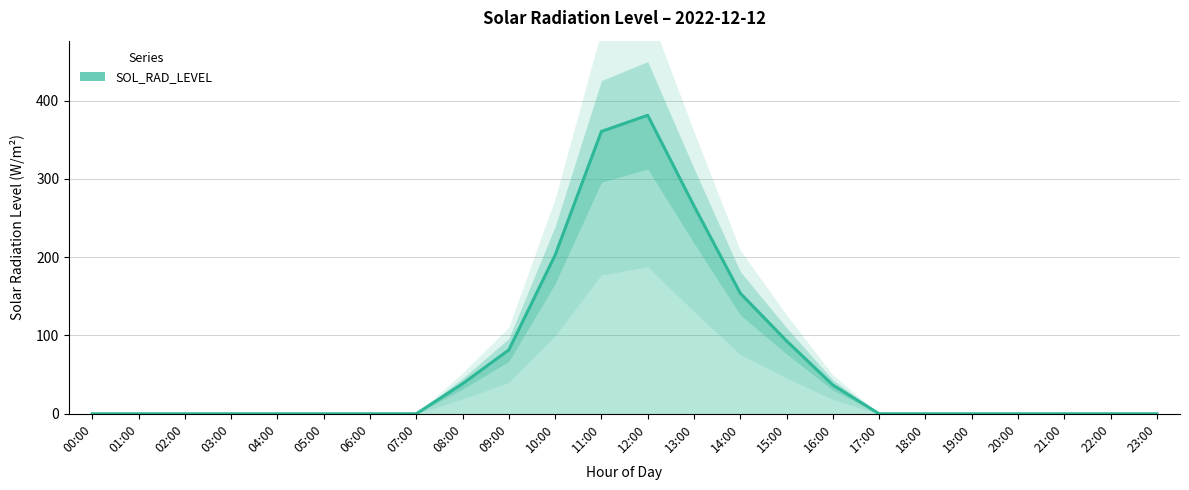

Reading left to right, what are all the values shown in this chart?

00:00=0.0	01:00=0.0	02:00=0.0	03:00=0.0	04:00=0.0	05:00=0.0	06:00=0.0	07:00=0.0	08:00=38.3	09:00=81.5	10:00=202.5	11:00=360.6	12:00=381.2	13:00=265.5	14:00=154.0	15:00=93.1	16:00=36.8	17:00=0.0	18:00=0.0	19:00=0.0	20:00=0.0	21:00=0.0	22:00=0.0	23:00=0.0